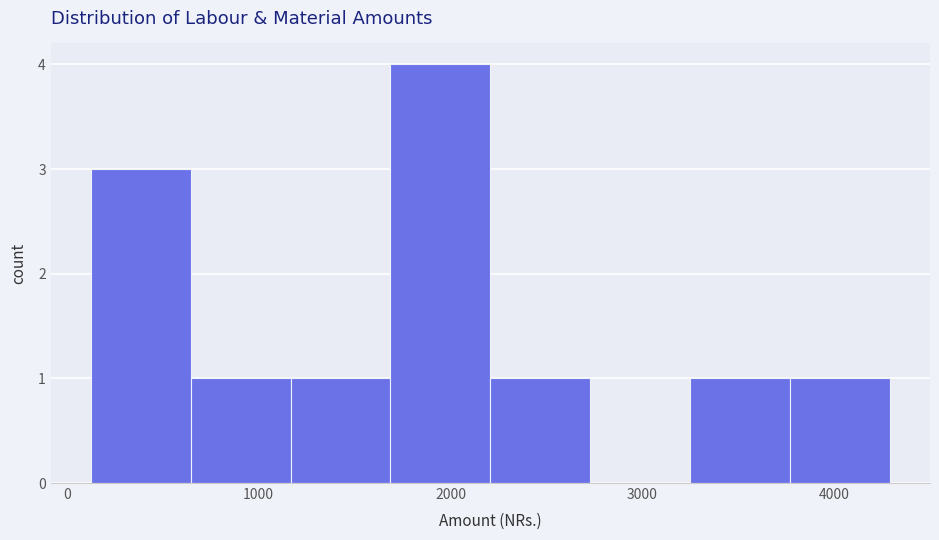

Over which range of the x-axis is the bar tallest?

1700 to 2200